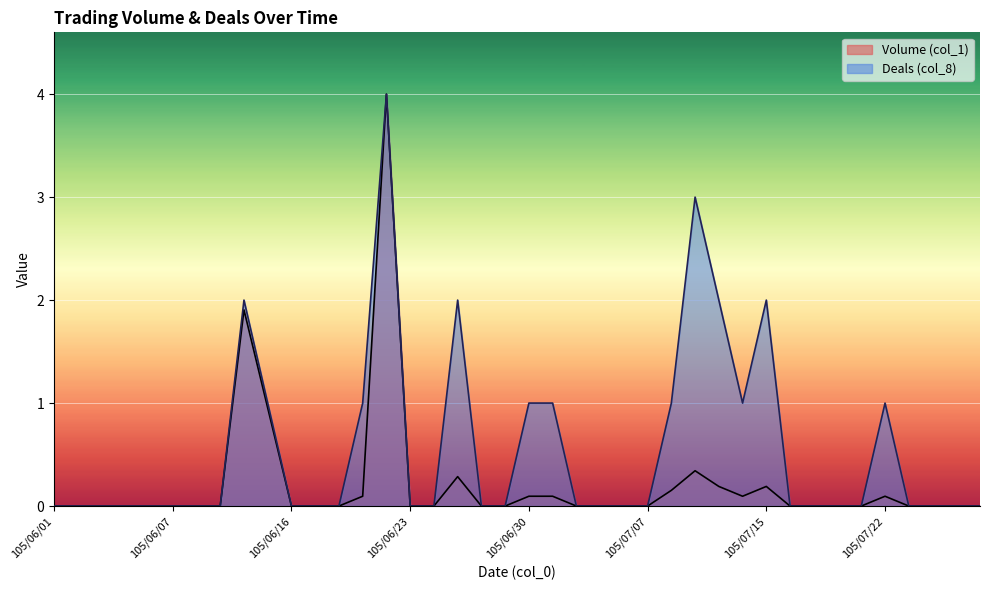

Is the value of Volume (col_1) at 105/06/20 greater than the value of Deals (col_8) at 105/07/14?

No